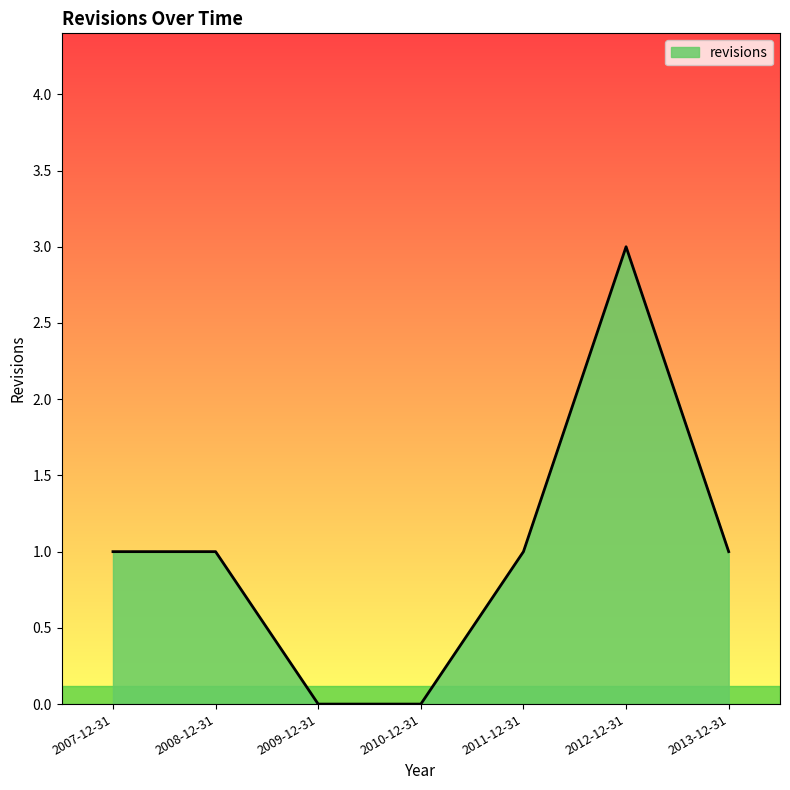

Which label corresponds to the largest value in the chart?

2012-12-31